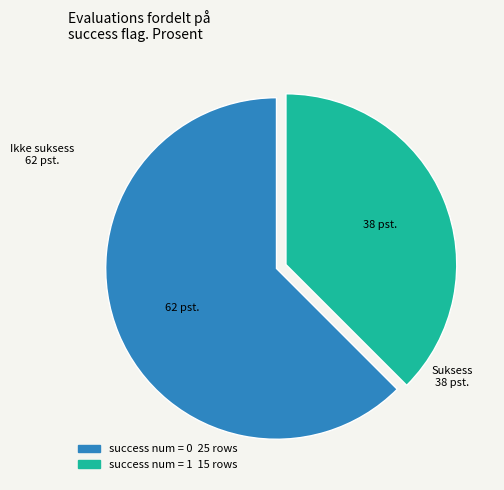

How many slices are in this pie chart?

2